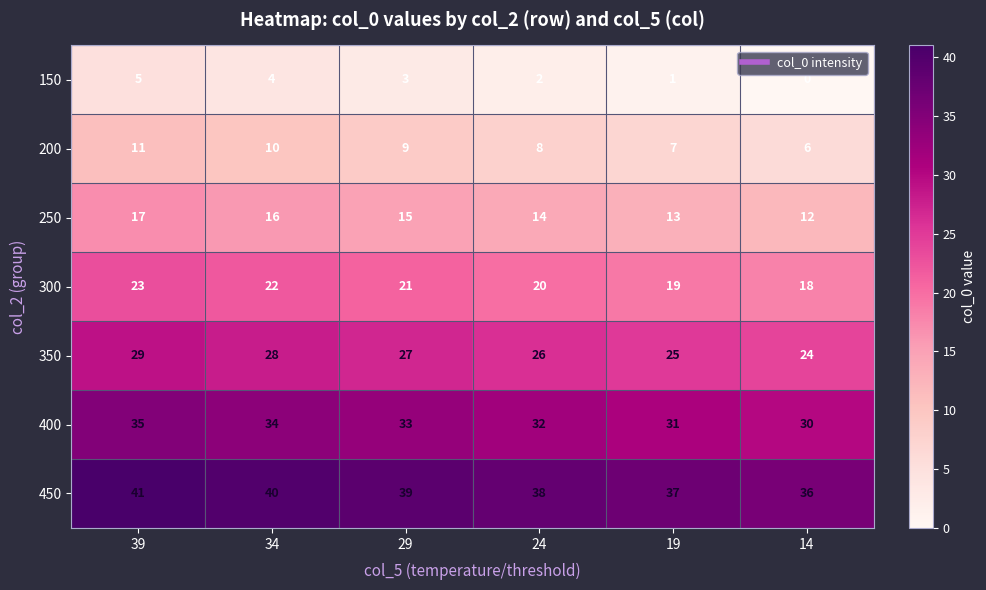

What is the sum of the 300 values at 29 and 24?

41